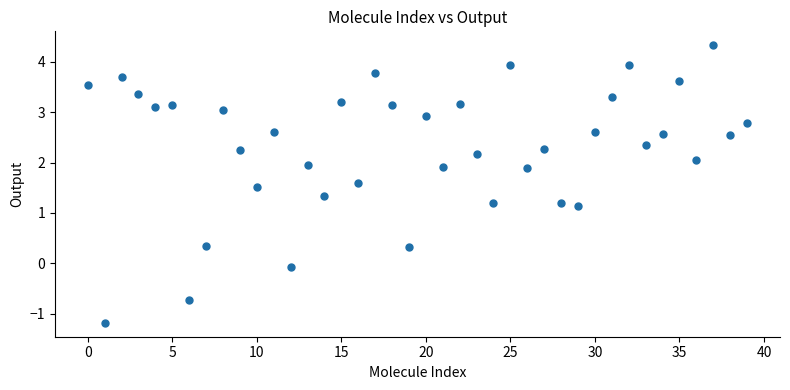

What is the range of Y values (max minus min)?

5.5